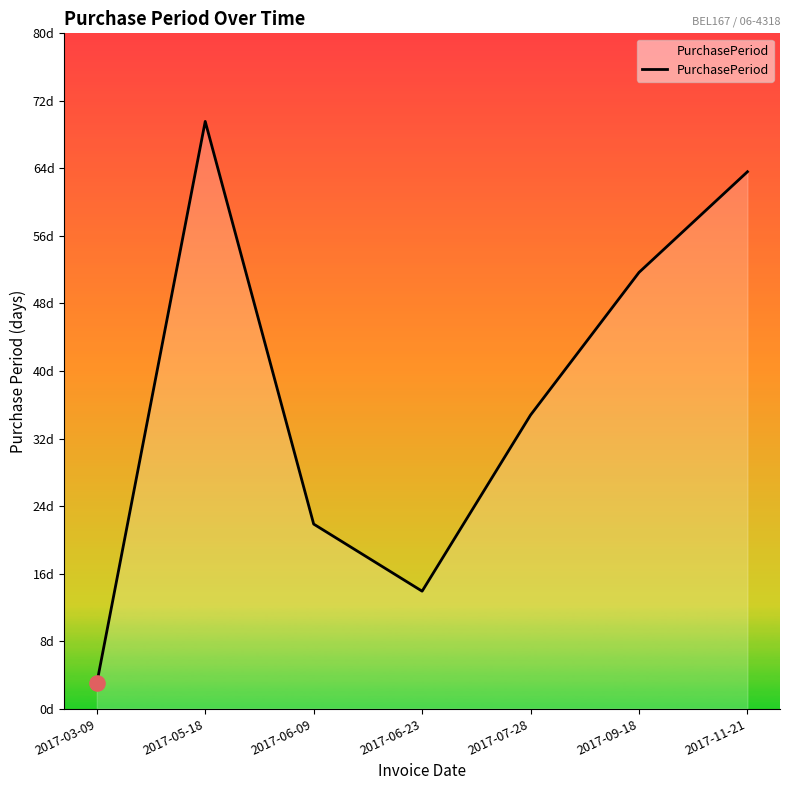

Between 2017-05-18 and 2017-09-18, which is larger?

2017-05-18